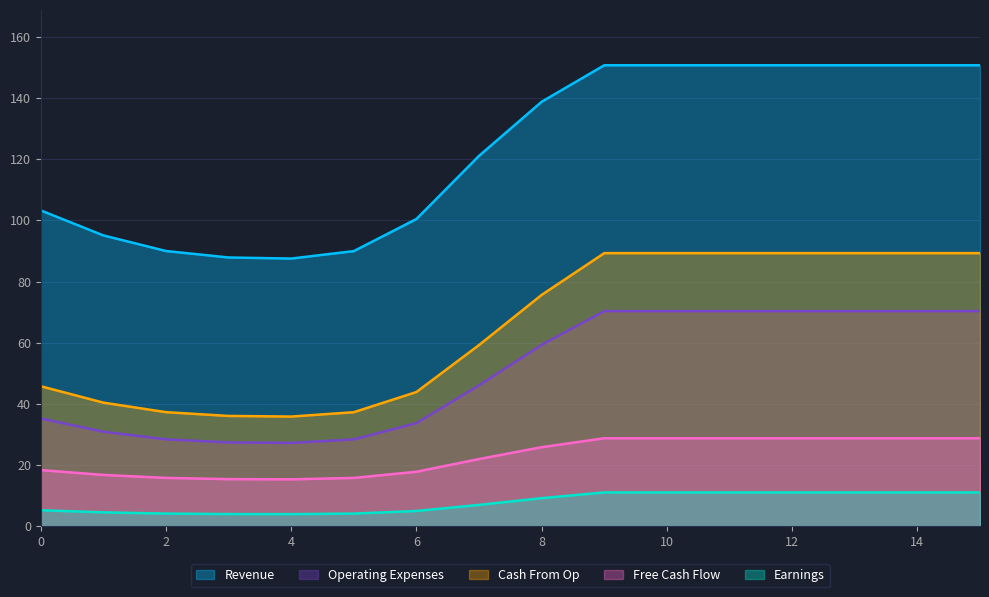

Which series has the largest total across all categories?

Revenue